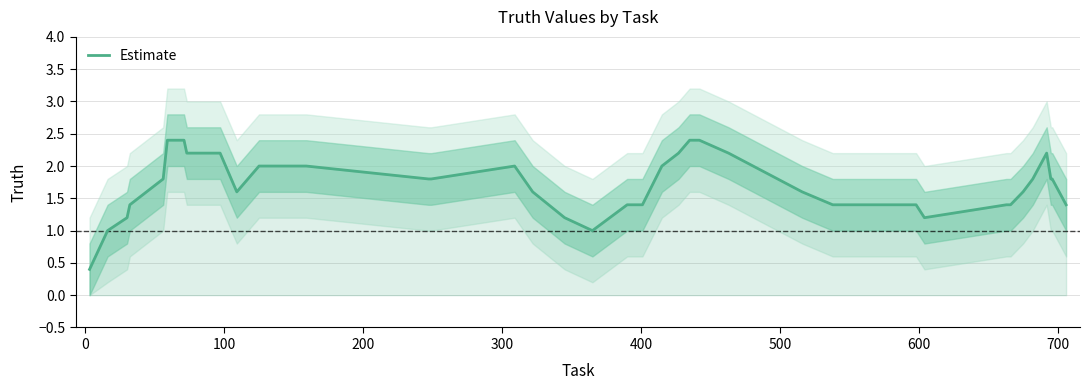

What is the value of the 14th point from the left?

2.0